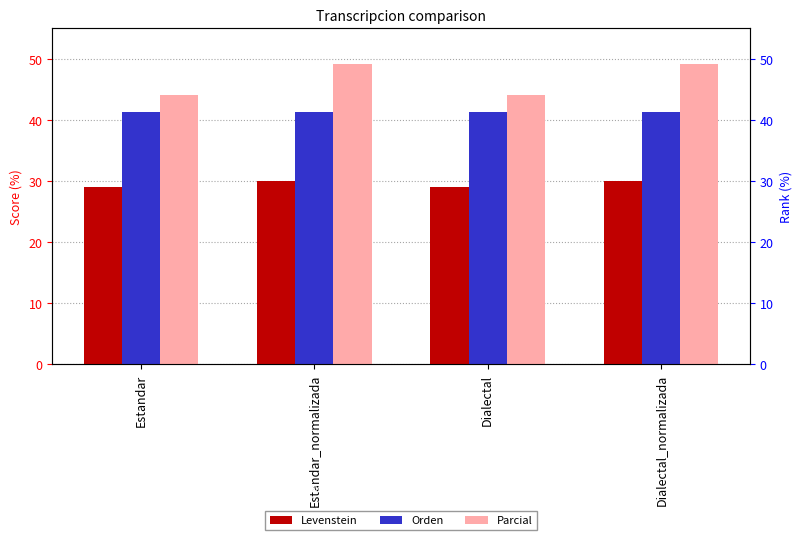

Reading right to left, transcribe all the data shown in this chart.

Levenstein: 30.0	29.0	30.0	29.0
Orden: 41.4	41.4	41.4	41.4
Parcial: 49.1	44.1	49.1	44.1